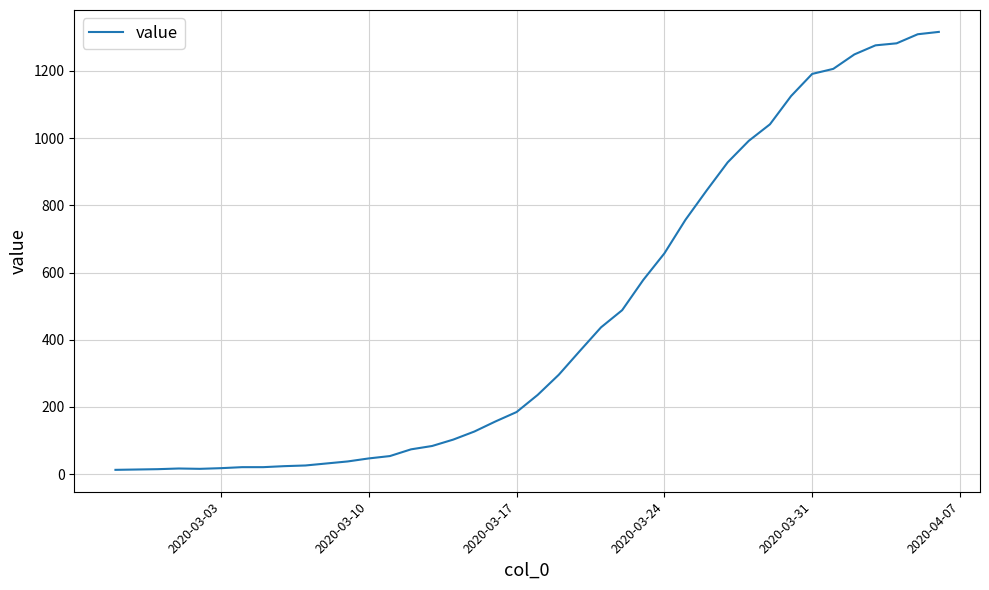

What is the greatest value displayed?

1316